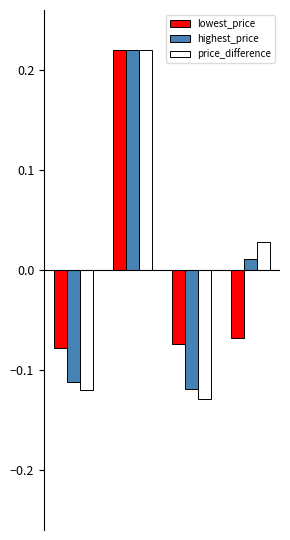

Is the value of price_difference at 0 greater than the value of highest_price at 2?

No